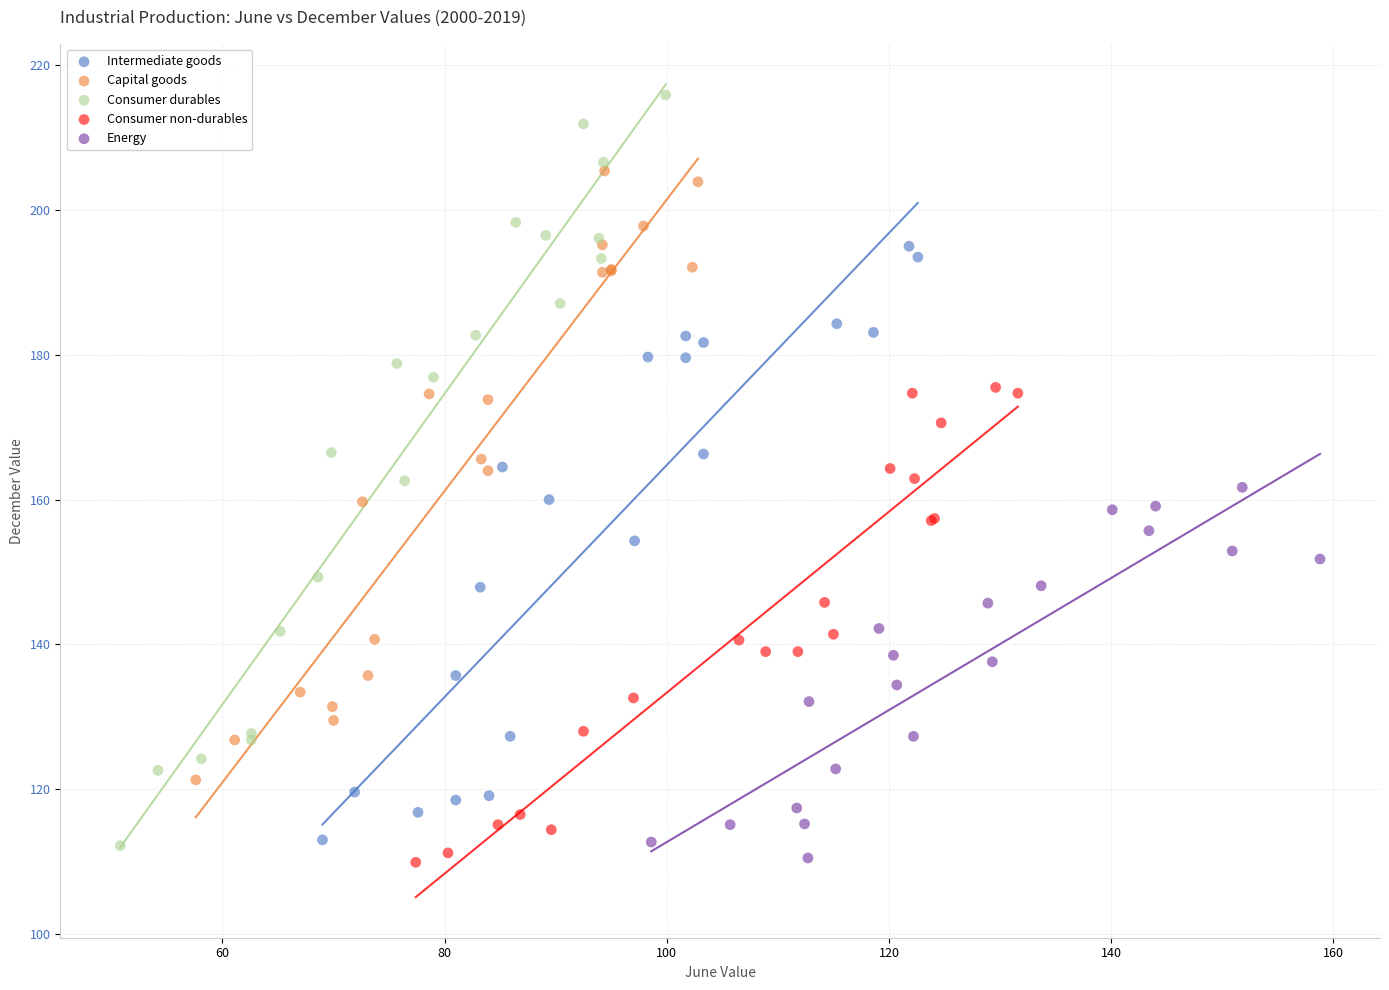

Which series has the largest Y range (max minus min)?

Consumer durables